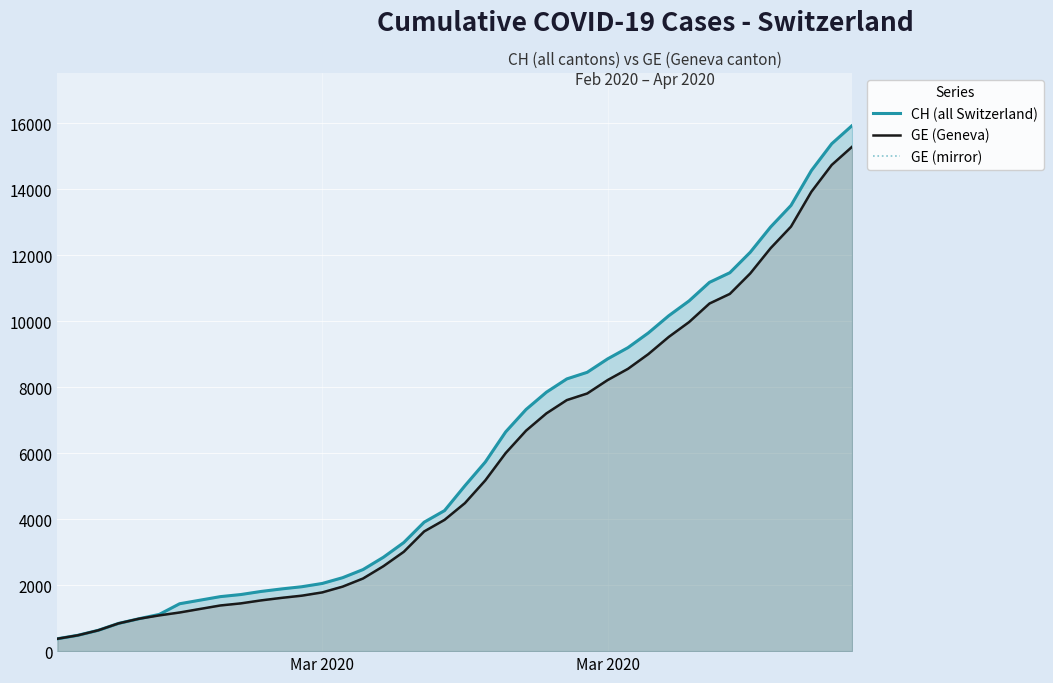

True or false: GE (mirror) has more than 2 interior local peaks.

False